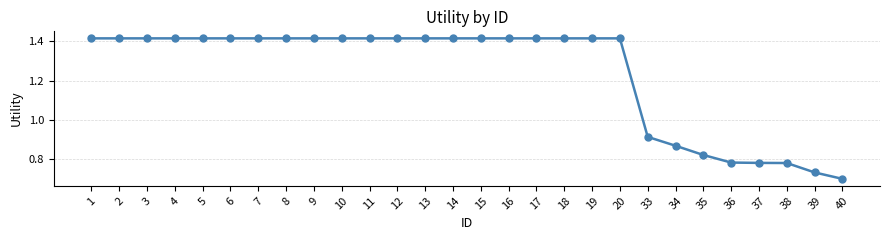

At which label is the value closest to 1?

33